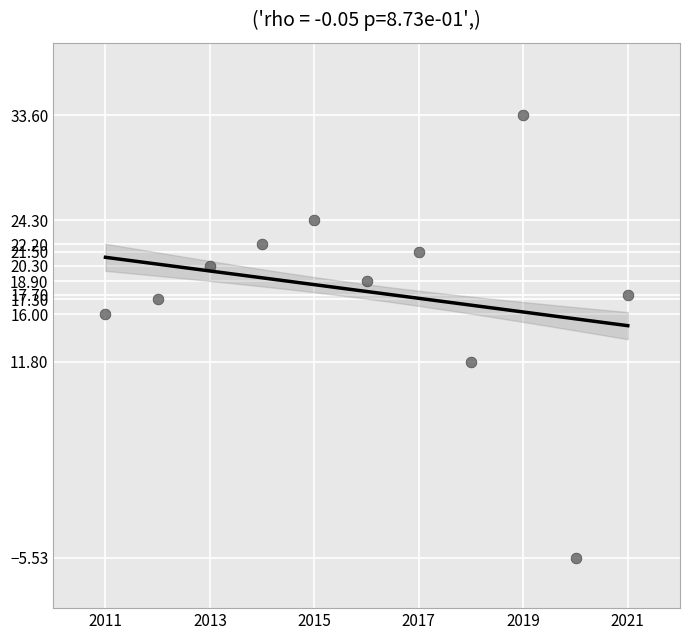

What is the range of Y values (max minus min)?

39.1